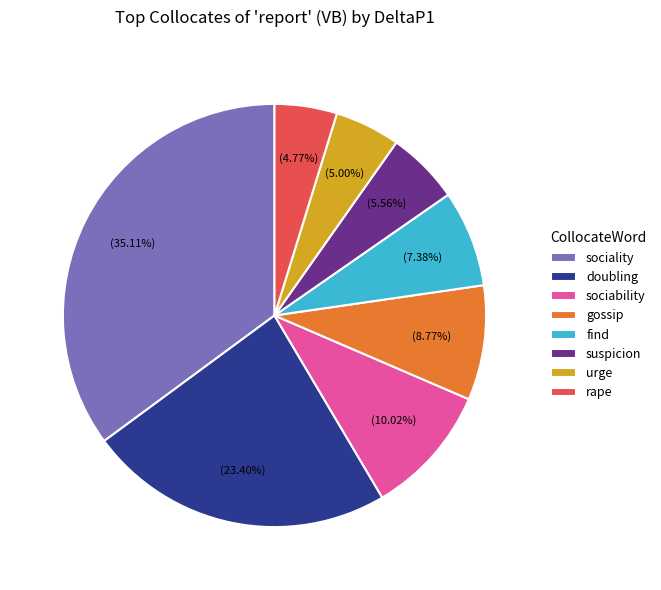

What is the largest slice in the pie chart?

sociality